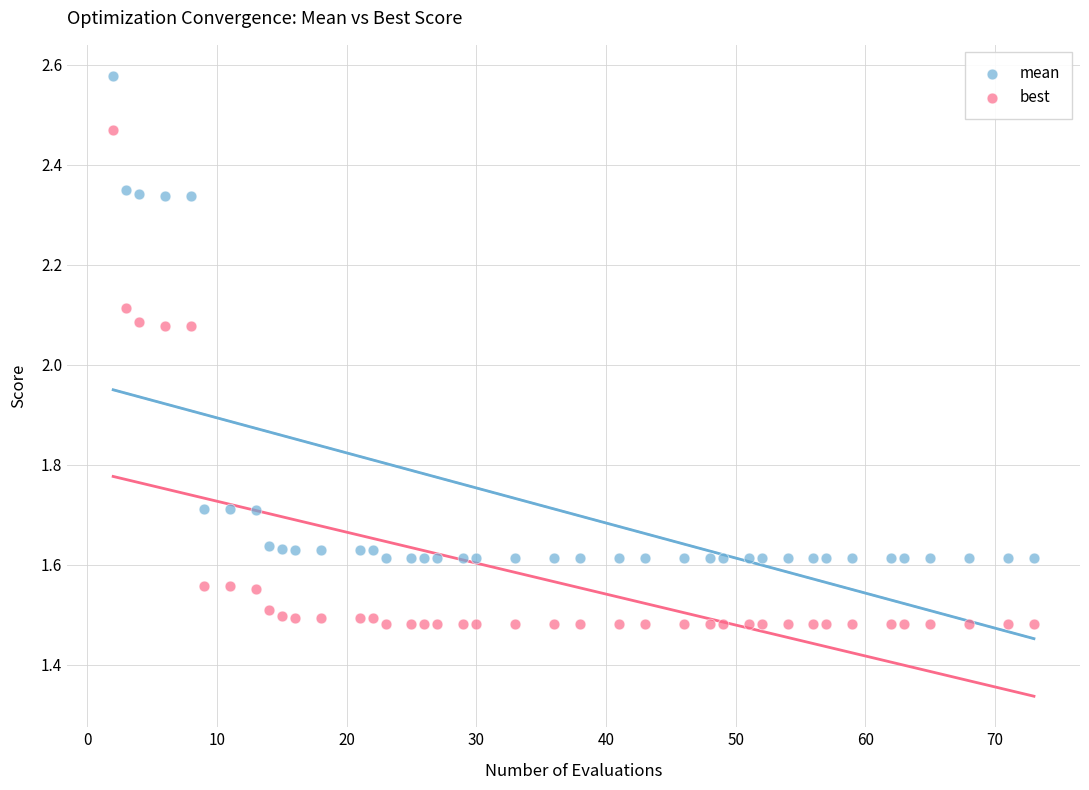

Across all data points, what is the range of Y values (max minus min)?

1.1